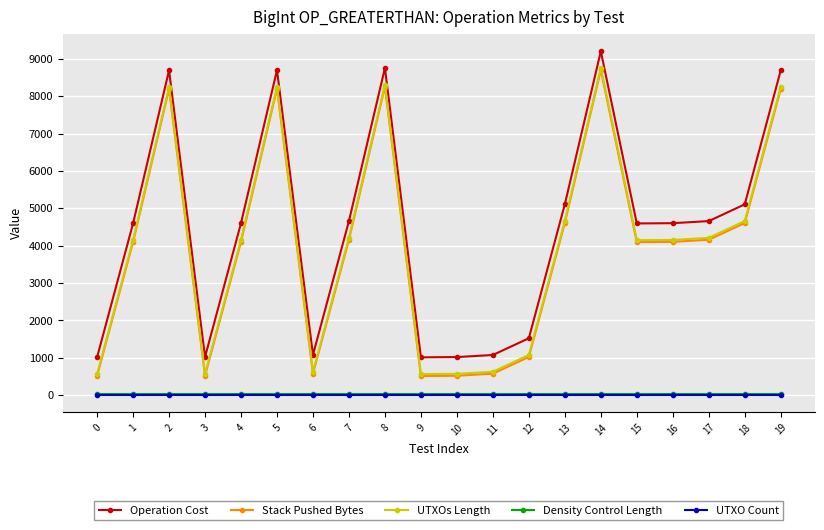

How many lines are shown in the chart?

5